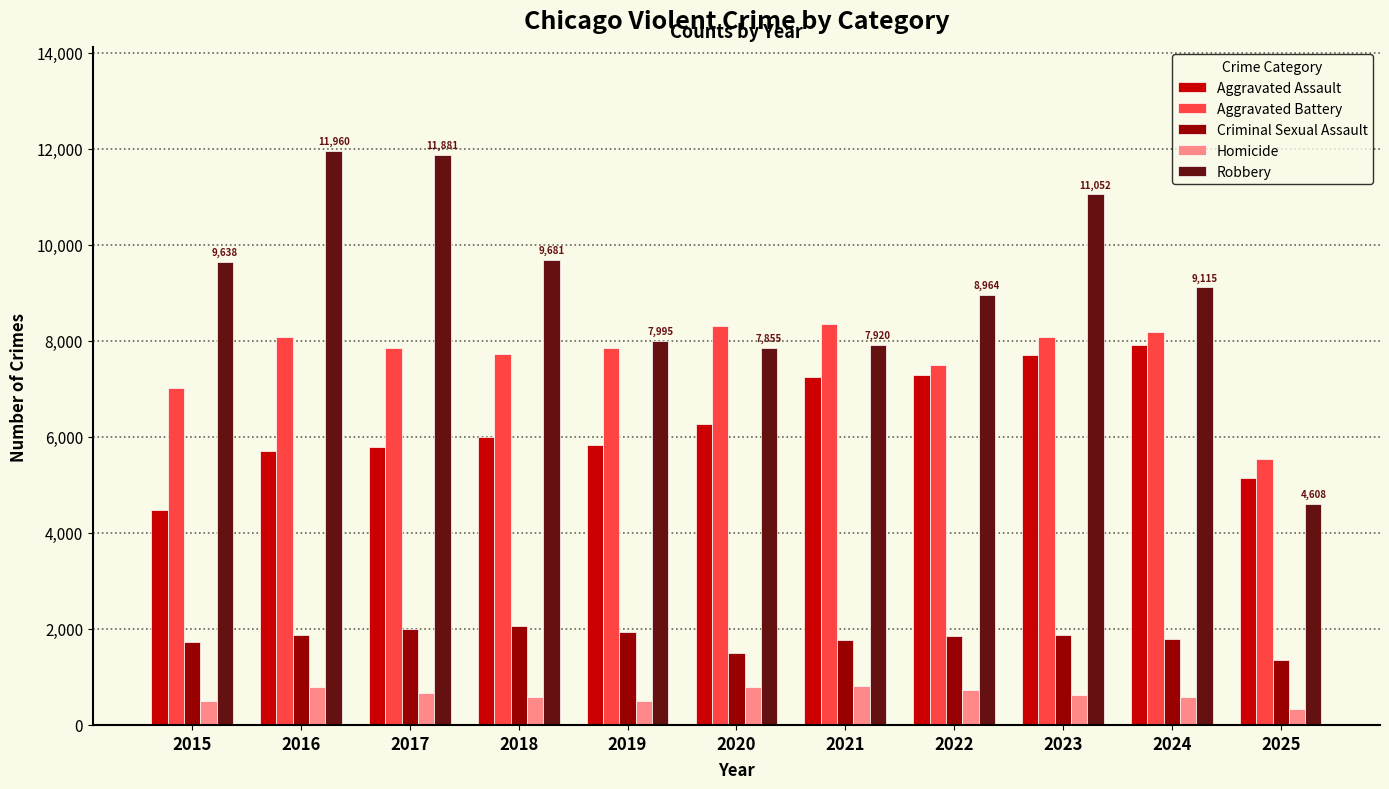

Is the value of Criminal Sexual Assault at 2021 greater than the value of Robbery at 2025?

No